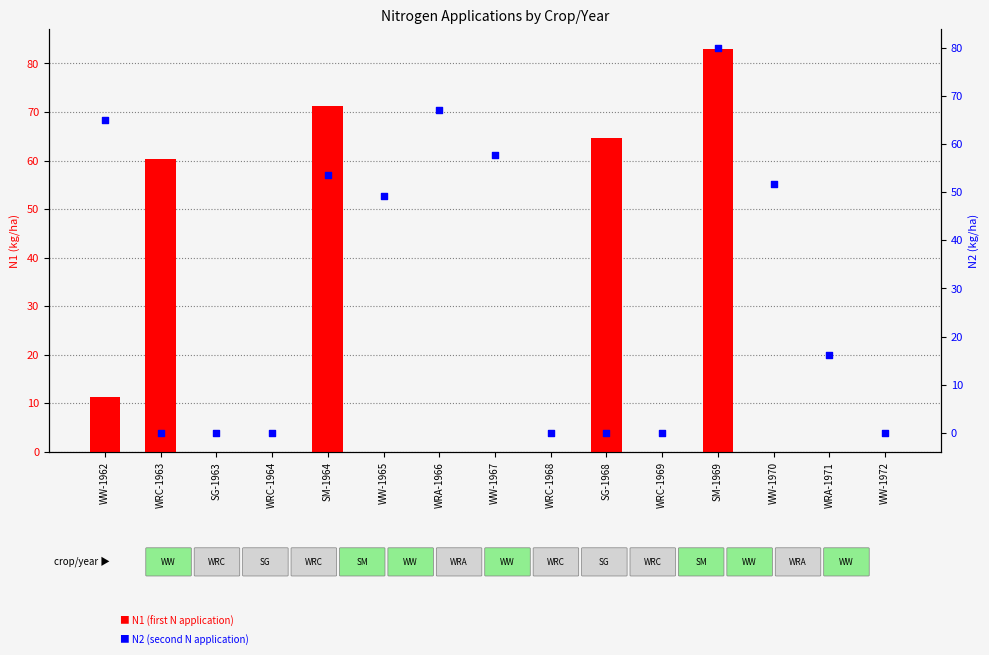

Which series reaches the minimum Y coordinate?

N1 (first application)